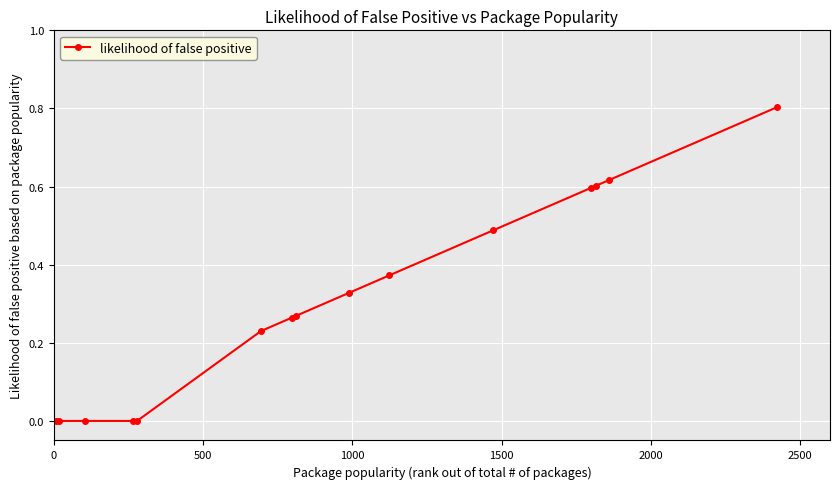

Is this an area chart (filled region under the line)?

No